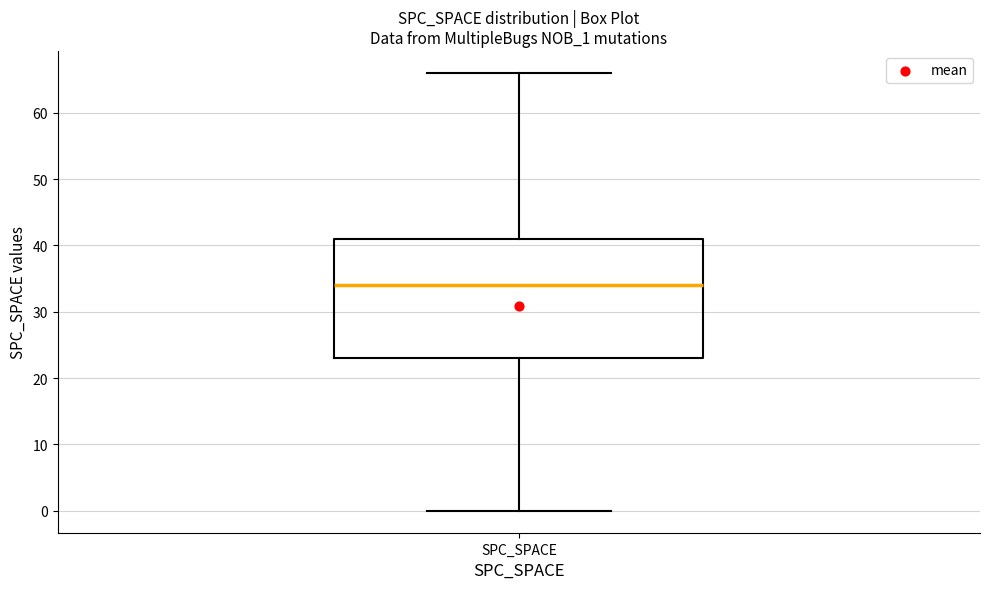

Where is the lower edge of the box for SPC_SPACE on the y-axis? The values are not printed on the chart, so give them approximately, as read against the axis.

23